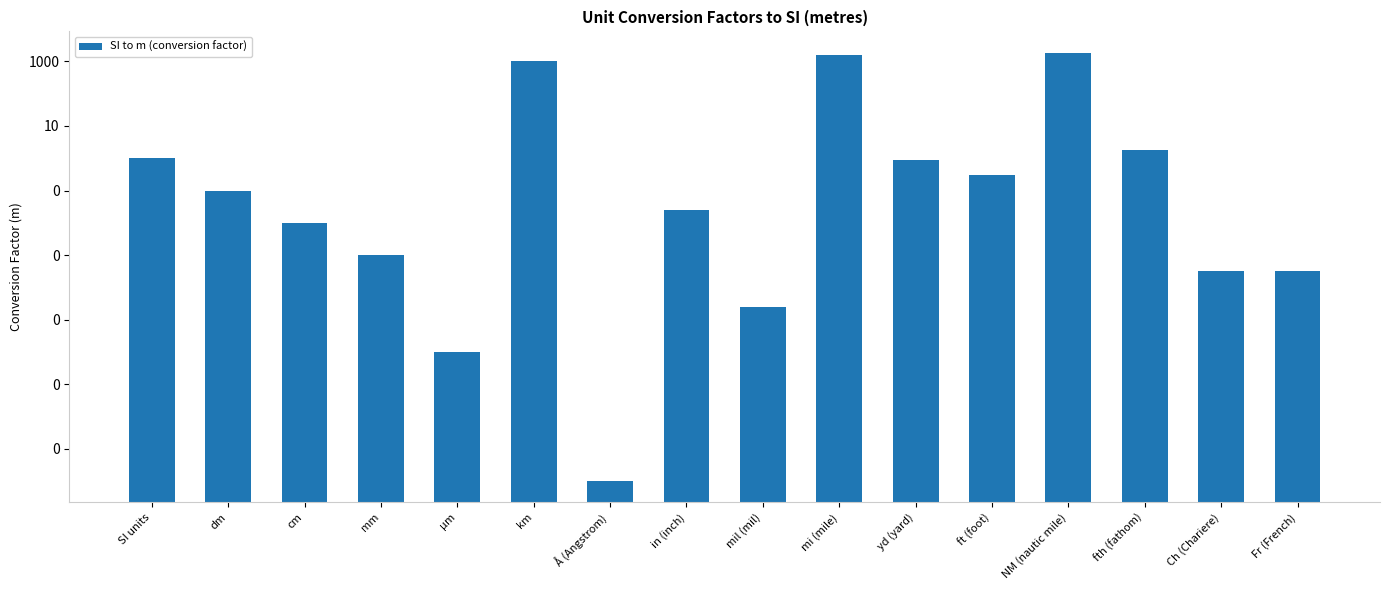

What position from the right is yd (yard)?

6